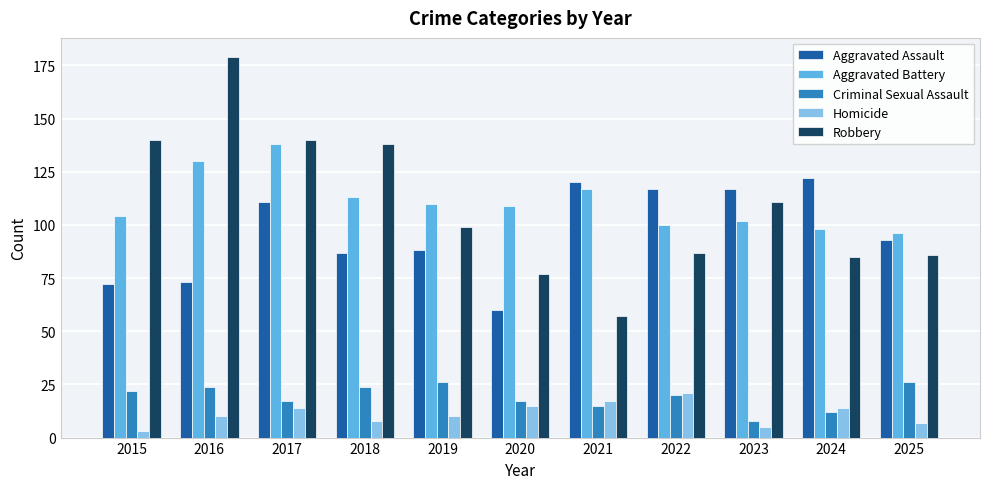

What is the value of the Robbery bar at the 7th from the left?

57